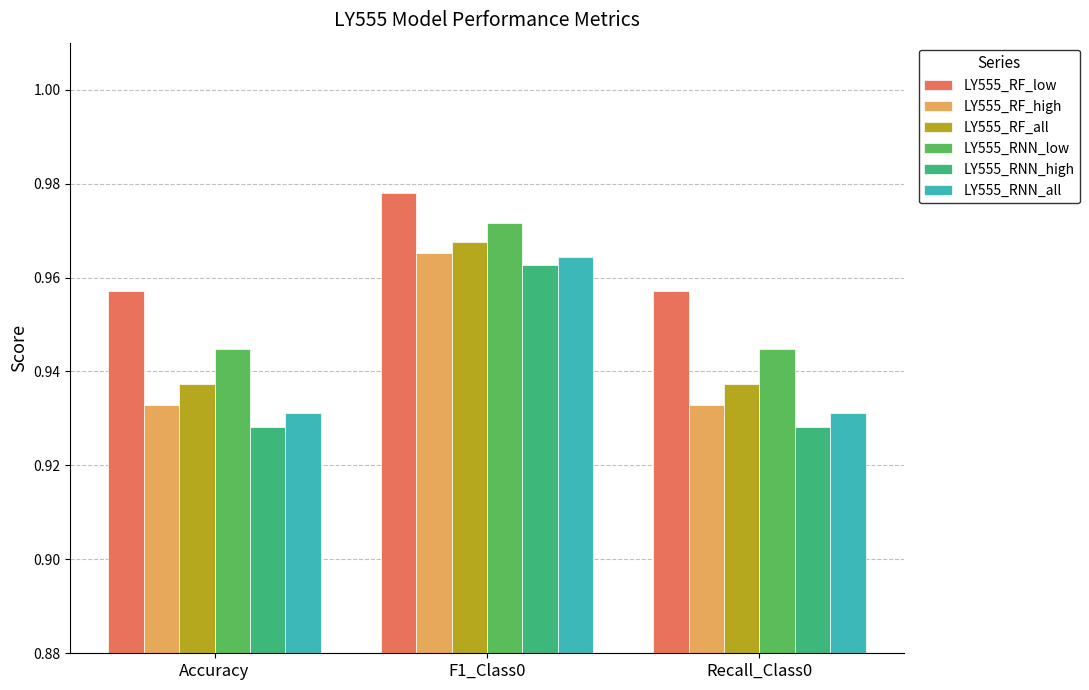

At which category is the sum across all series the highest?

F1_Class0